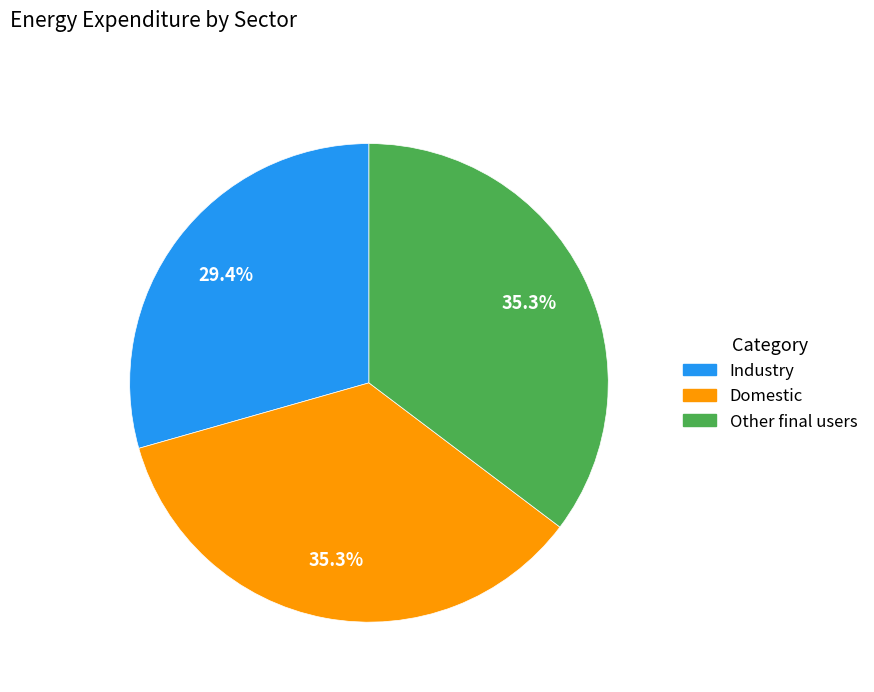

To the nearest percent, what is the average slice percentage?

33%